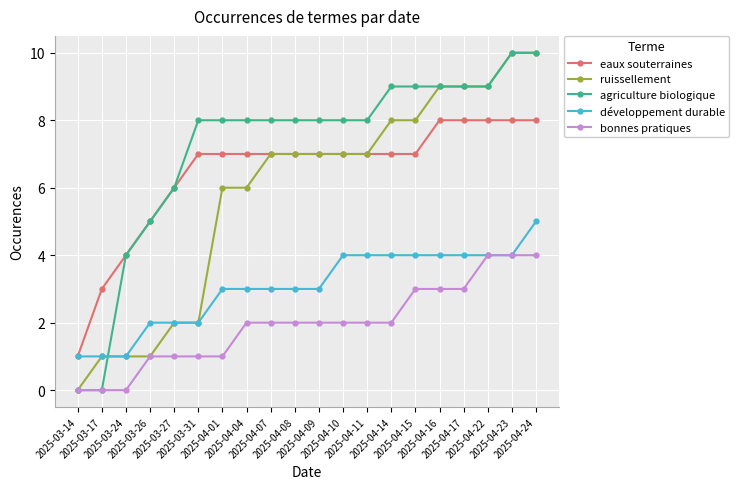

Which series has the largest total across all categories?

agriculture biologique